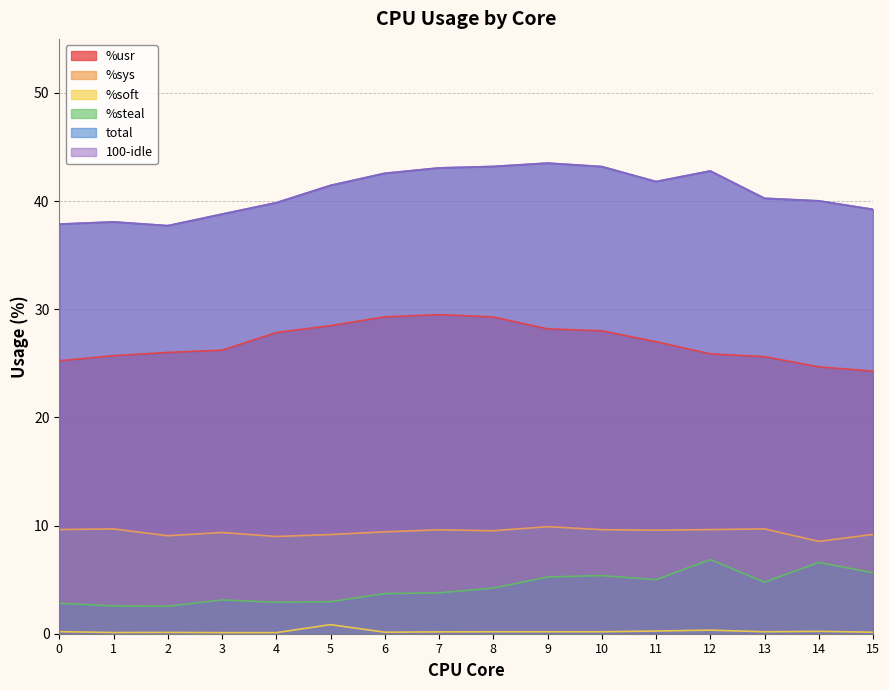

What is the average value of the %sys series?

9.4